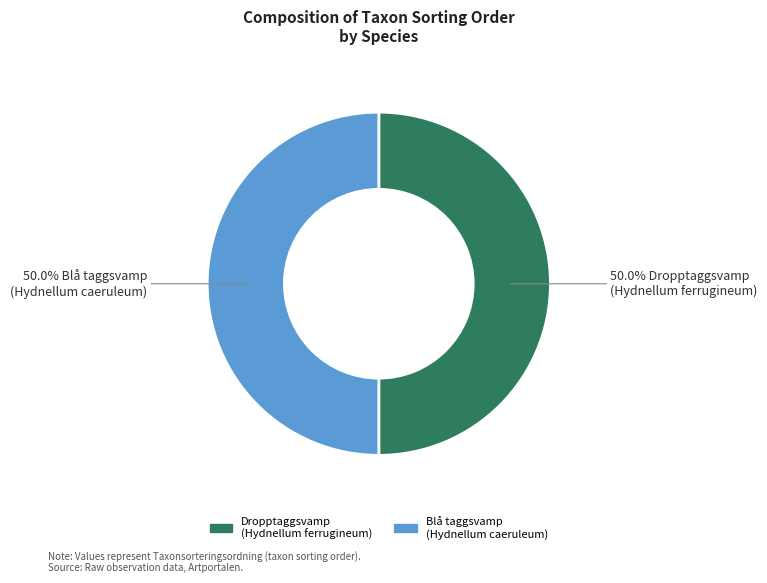

Combined, what portion of the pie is Dropptaggsvamp (Hydnellum ferrugineum) and Blå taggsvamp (Hydnellum caeruleum)?

100.0%